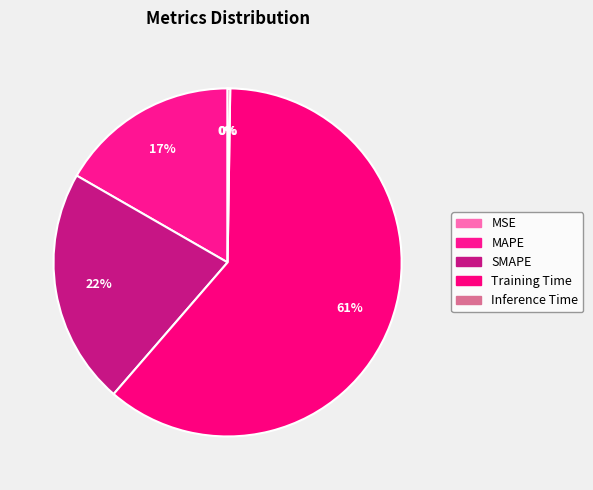

To the nearest percent, what is the difference between the SMAPE and Training Time slice percentages?

39%